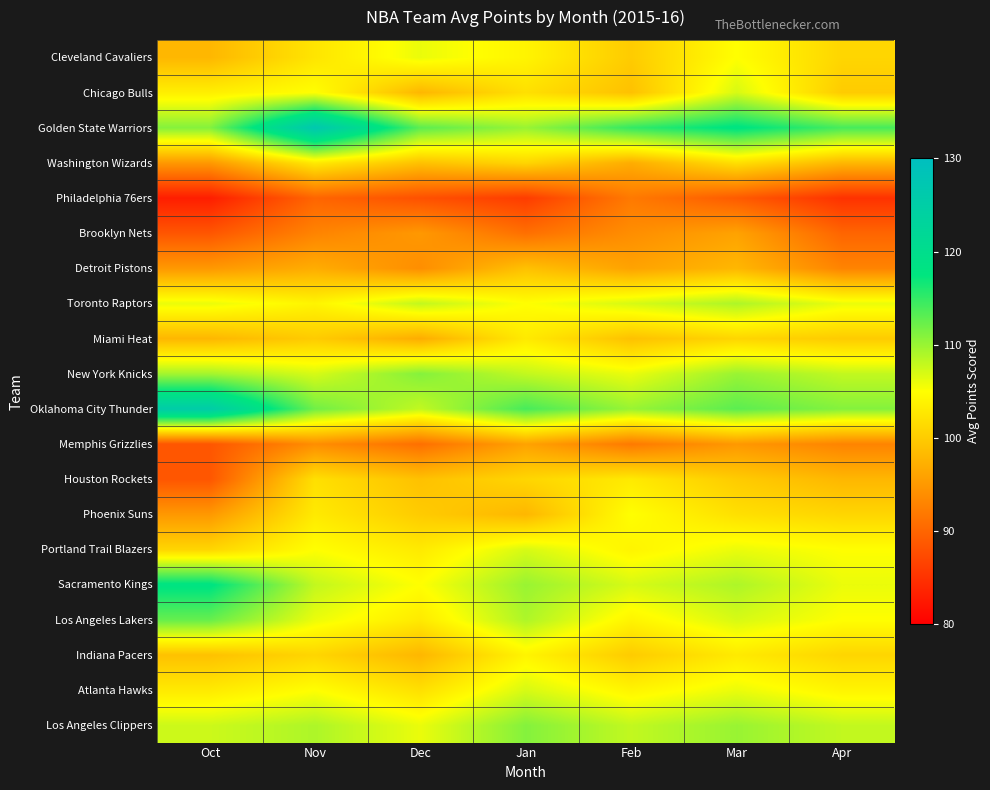

Reading left to right, transcribe all the data shown in this chart.

Cleveland Cavaliers: Oct=98.0	Nov=102.5	Dec=106.0	Jan=104.0	Feb=100.0	Mar=105.0	Apr=101.0
Chicago Bulls: Oct=103.5	Nov=105.0	Dec=98.0	Jan=102.0	Feb=99.0	Mar=107.0	Apr=100.0
Golden State Warriors: Oct=111.0	Nov=127.0	Dec=113.0	Jan=110.0	Feb=115.0	Mar=118.0	Apr=114.0
Washington Wizards: Oct=95.0	Nov=103.0	Dec=99.0	Jan=101.0	Feb=97.0	Mar=102.0	Apr=98.0
Philadelphia 76ers: Oct=83.0	Nov=90.0	Dec=88.0	Jan=86.0	Feb=92.0	Mar=89.0	Apr=85.0
Brooklyn Nets: Oct=88.5	Nov=93.0	Dec=95.0	Jan=91.0	Feb=94.0	Mar=96.0	Apr=90.0
Detroit Pistons: Oct=95.0	Nov=97.0	Dec=94.0	Jan=99.0	Feb=96.0	Mar=98.0	Apr=93.0
Toronto Raptors: Oct=106.0	Nov=104.0	Dec=108.0	Jan=105.0	Feb=107.0	Mar=109.0	Apr=106.0
Miami Heat: Oct=98.0	Nov=100.0	Dec=97.0	Jan=103.0	Feb=99.0	Mar=101.0	Apr=100.0
New York Knicks: Oct=109.5	Nov=107.0	Dec=111.0	Jan=108.0	Feb=106.0	Mar=110.0	Apr=108.0
Oklahoma City Thunder: Oct=125.5	Nov=112.0	Dec=108.0	Jan=114.0	Feb=110.0	Mar=113.0	Apr=111.0
Memphis Grizzlies: Oct=88.5	Nov=94.0	Dec=91.0	Jan=96.0	Feb=92.0	Mar=95.0	Apr=93.0
Houston Rockets: Oct=88.5	Nov=102.0	Dec=99.0	Jan=101.0	Feb=103.0	Mar=100.0	Apr=98.0
Phoenix Suns: Oct=95.0	Nov=103.0	Dec=100.0	Jan=98.0	Feb=105.0	Mar=102.0	Apr=101.0
Portland Trail Blazers: Oct=101.0	Nov=105.0	Dec=103.0	Jan=107.0	Feb=104.0	Mar=106.0	Apr=105.0
Sacramento Kings: Oct=118.0	Nov=108.0	Dec=105.0	Jan=110.0	Feb=107.0	Mar=109.0	Apr=106.0
Los Angeles Lakers: Oct=112.5	Nov=106.0	Dec=103.0	Jan=109.0	Feb=104.0	Mar=107.0	Apr=105.0
Indiana Pacers: Oct=99.0	Nov=101.0	Dec=98.0	Jan=104.0	Feb=100.0	Mar=103.0	Apr=101.0
Atlanta Hawks: Oct=103.0	Nov=105.0	Dec=102.0	Jan=107.0	Feb=104.0	Mar=106.0	Apr=104.0
Los Angeles Clippers: Oct=107.5	Nov=109.0	Dec=106.0	Jan=111.0	Feb=108.0	Mar=110.0	Apr=108.0